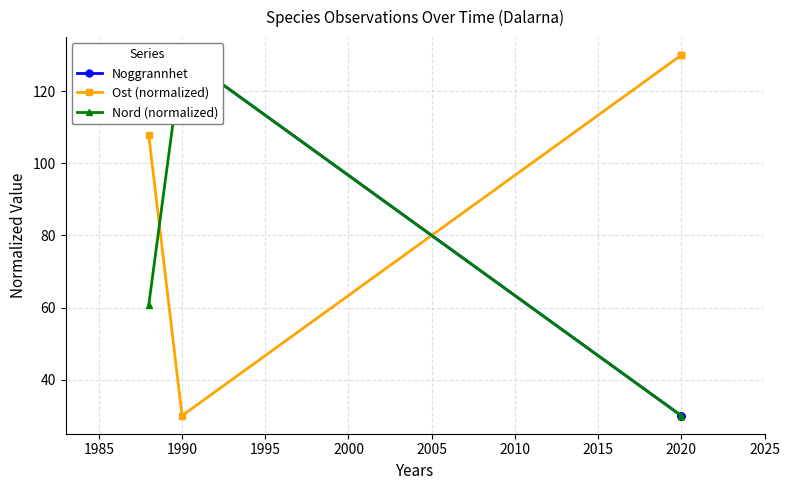

List the series in order of their peak value, lowest first.

Noggrannhet, Ost (normalized), Nord (normalized)